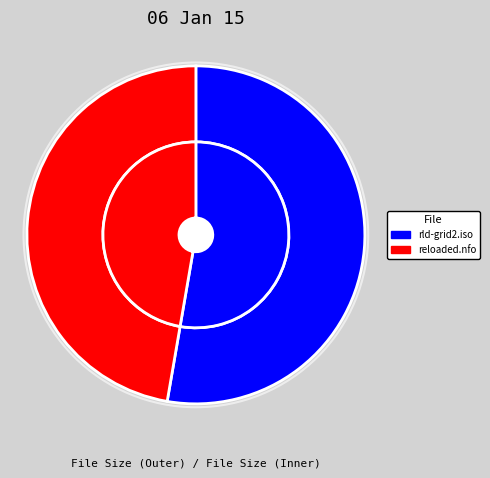

Count the number of slices in the pie.

2